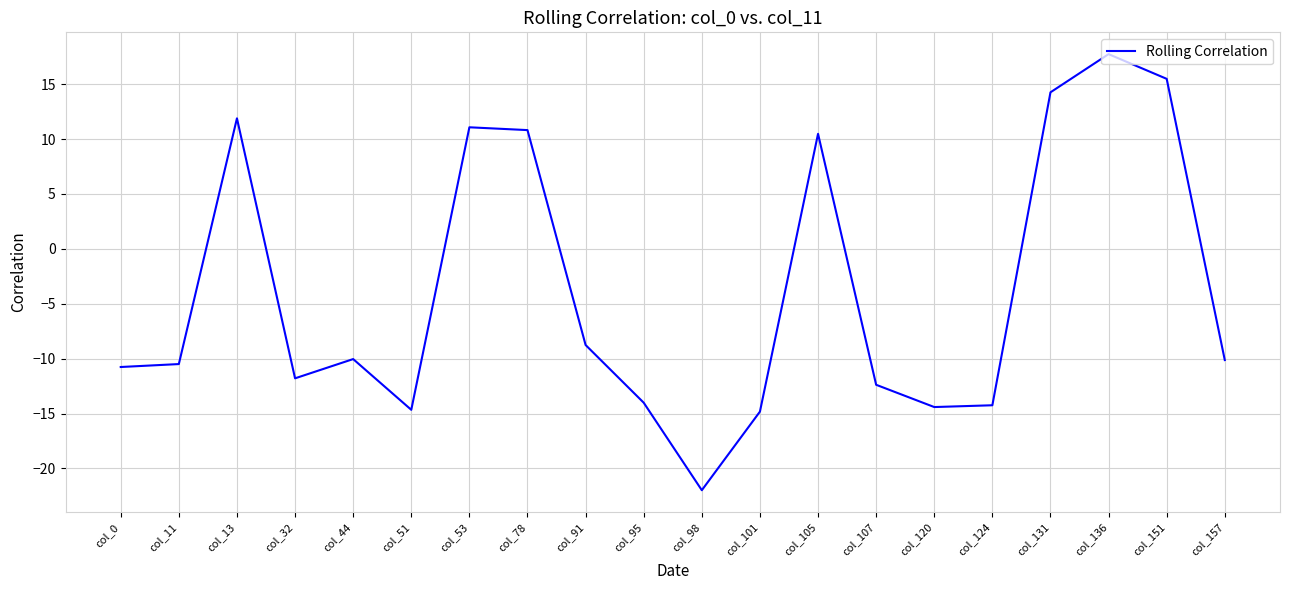

Is it true that the value at col_13 is 2.5?

False